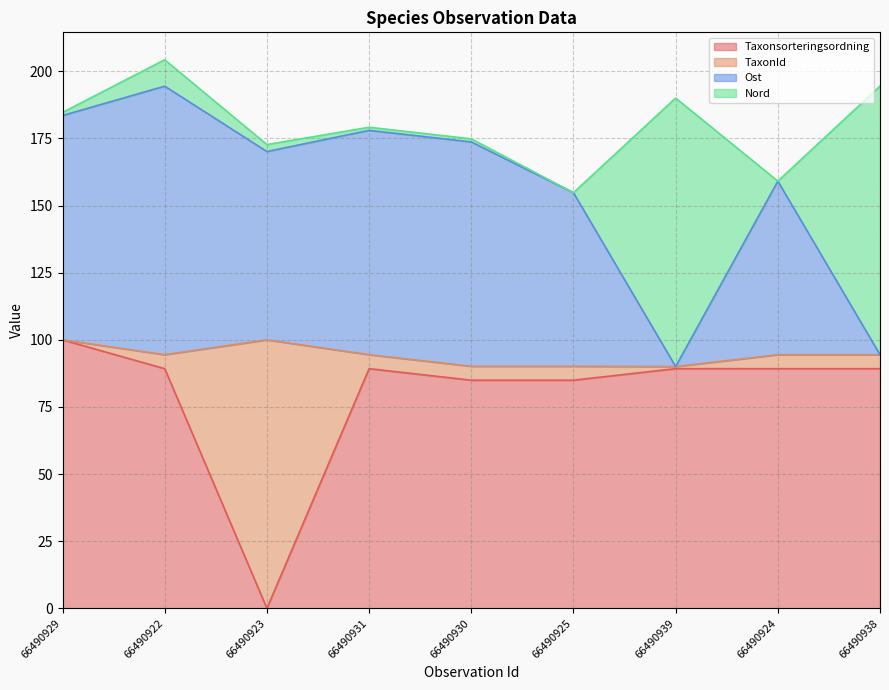

How many lines are shown in the chart?

4